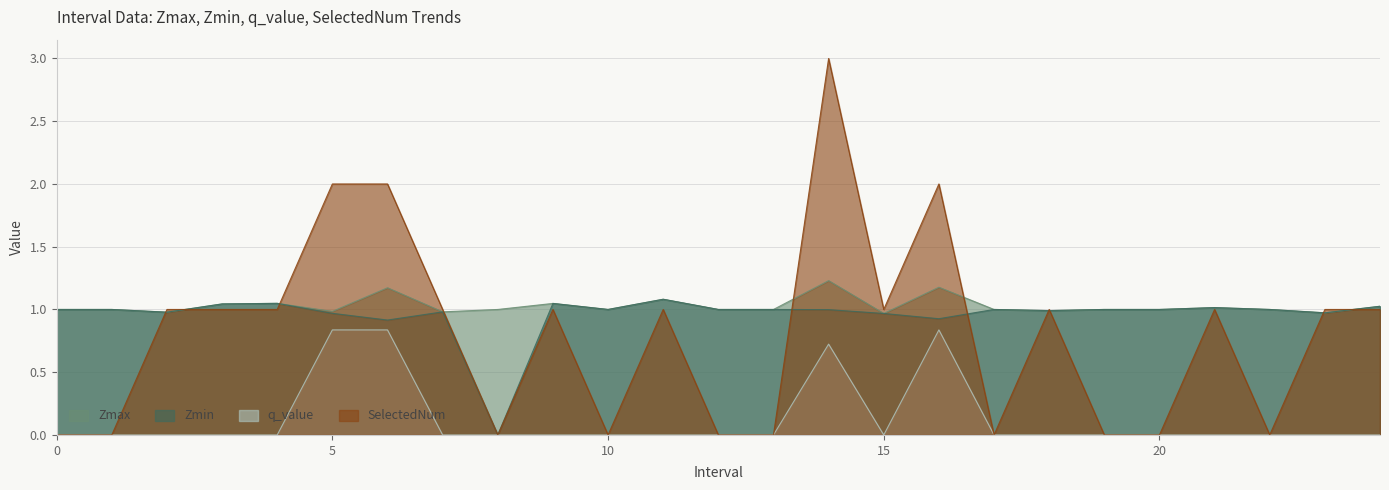

Which category has the lowest value in the Zmin series?

8